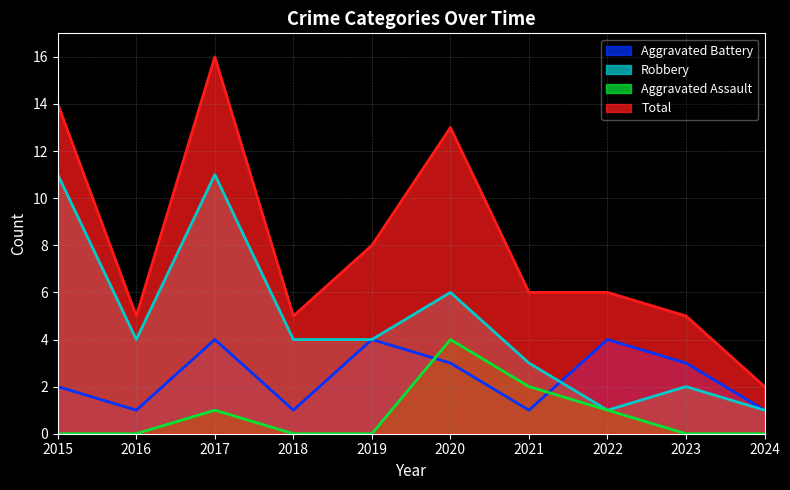

After their last crossing, which series has the higher values: Robbery or Aggravated Battery?

Aggravated Battery